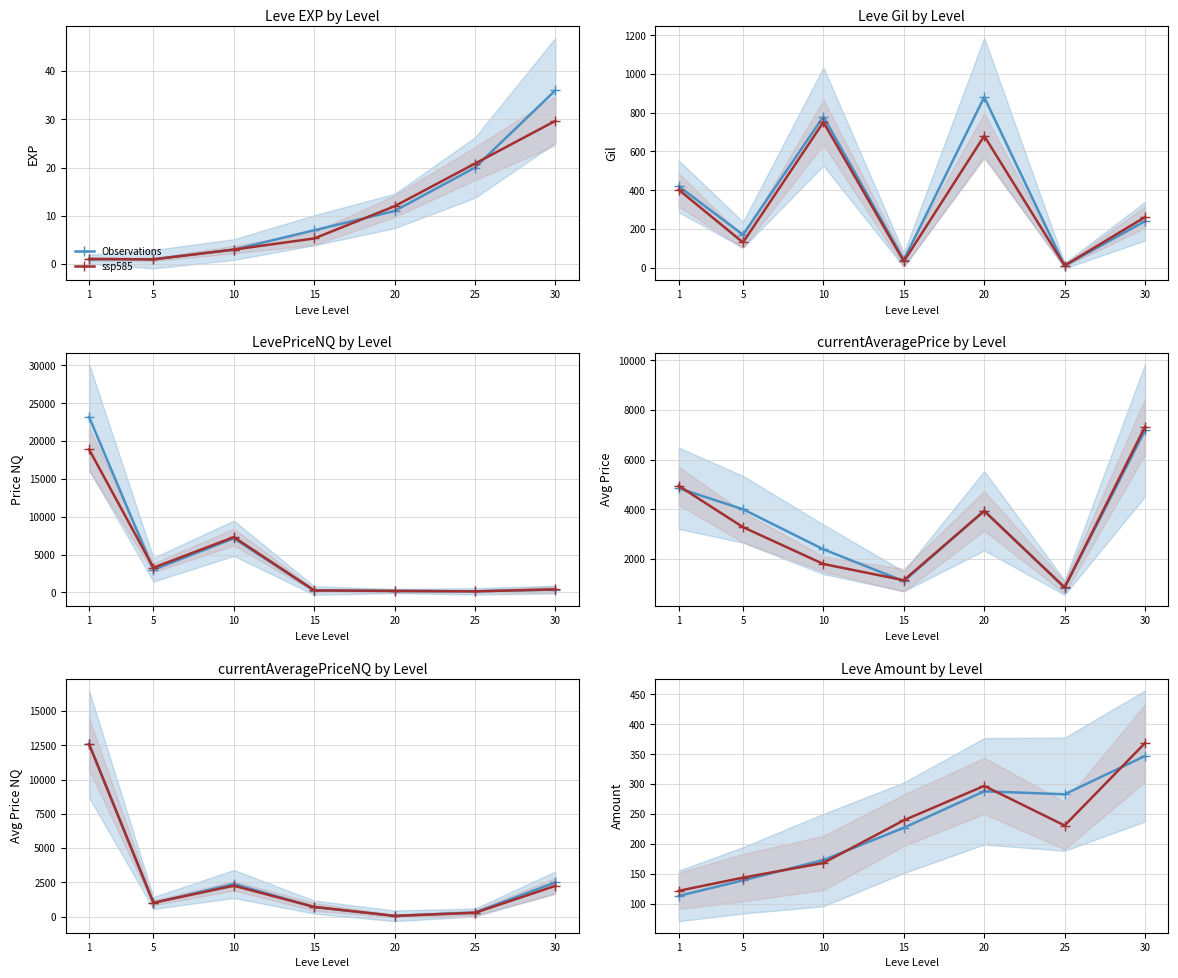

After their last crossing, which series has the higher values: ssp585 or Observations?

ssp585